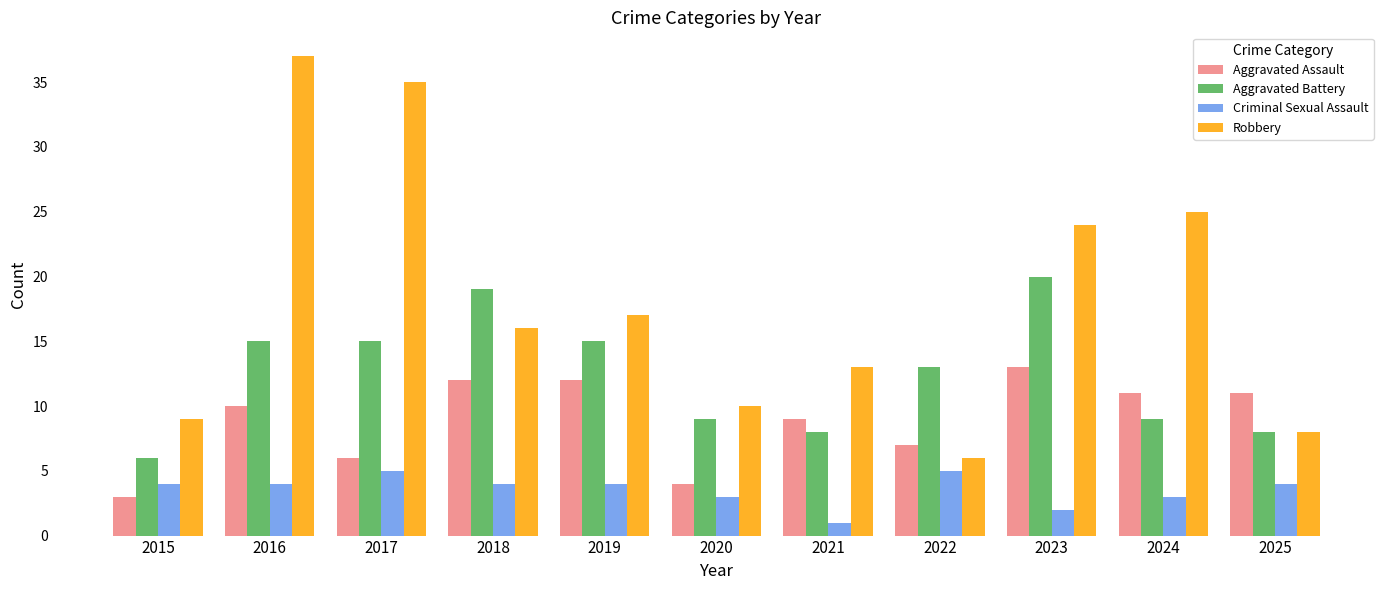

Which series changed the most between 2022 and 2023?

Robbery